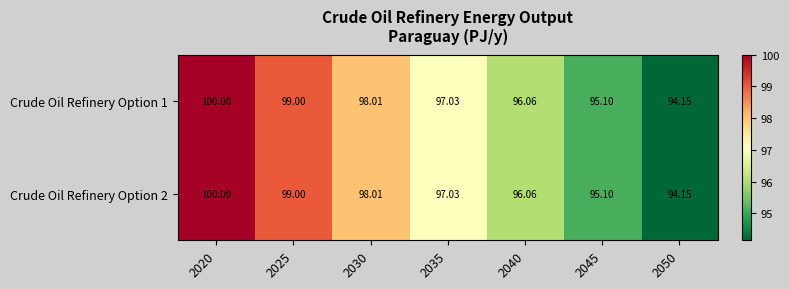

Is the value of Crude Oil Refinery Option 2 at 2020 greater than the value of Crude Oil Refinery Option 1 at 2045?

Yes